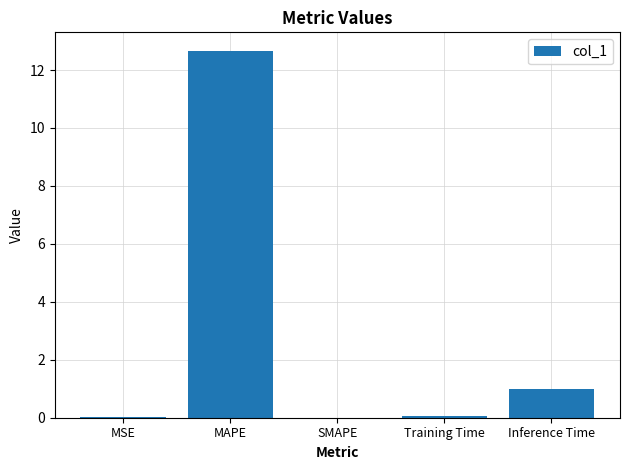

True or false: the data shows 0.0 at SMAPE.

True